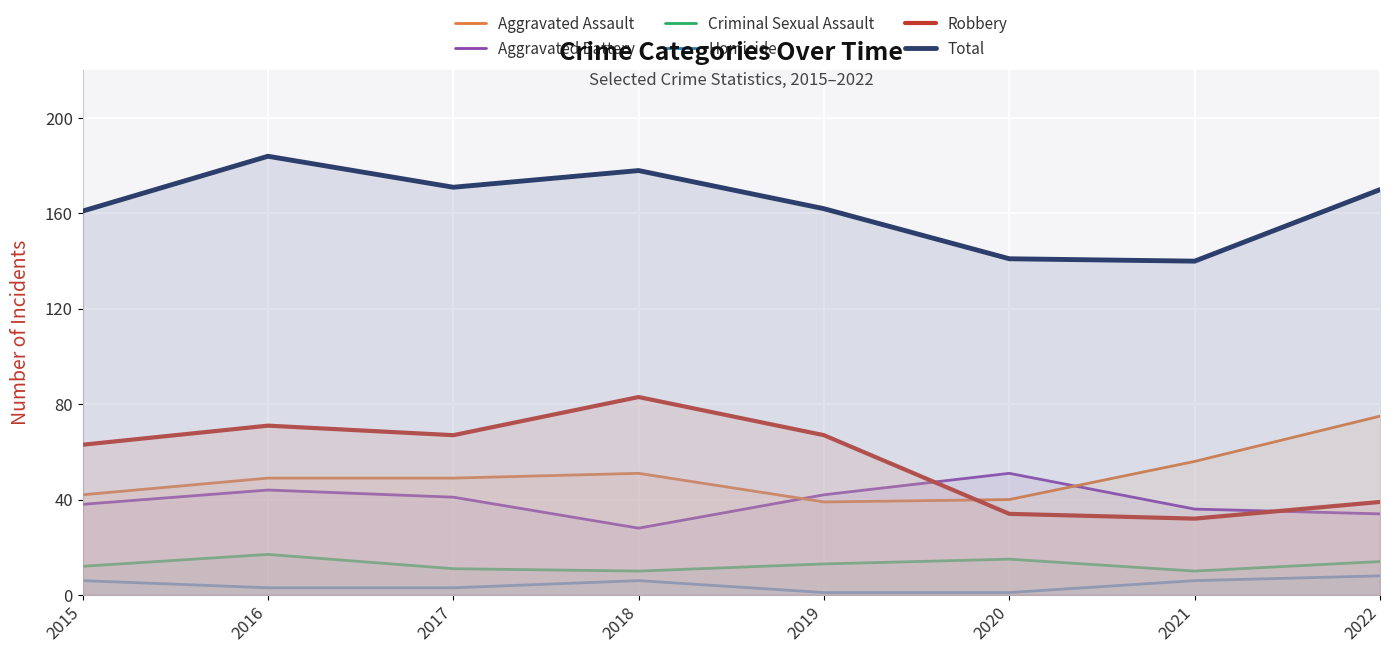

At which label does Aggravated Assault reach its peak?

2022